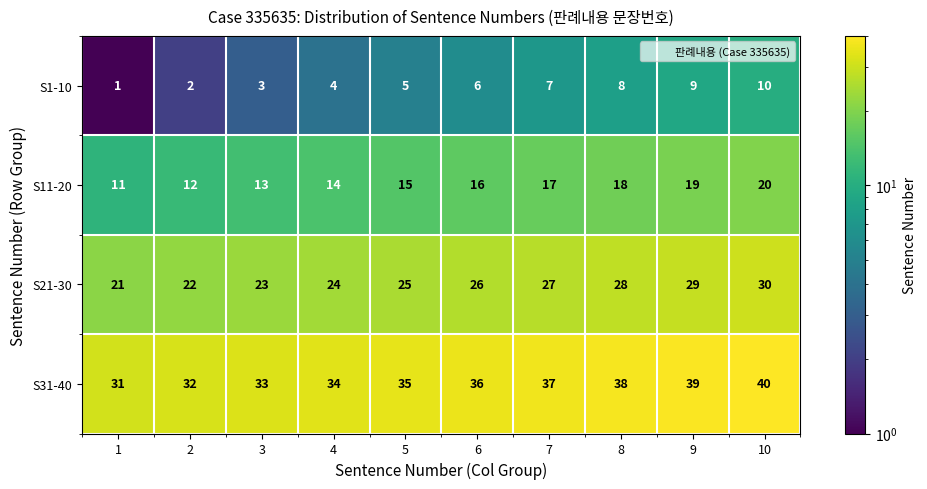

The value of S31-40 at 3 is 33. True or false?

True